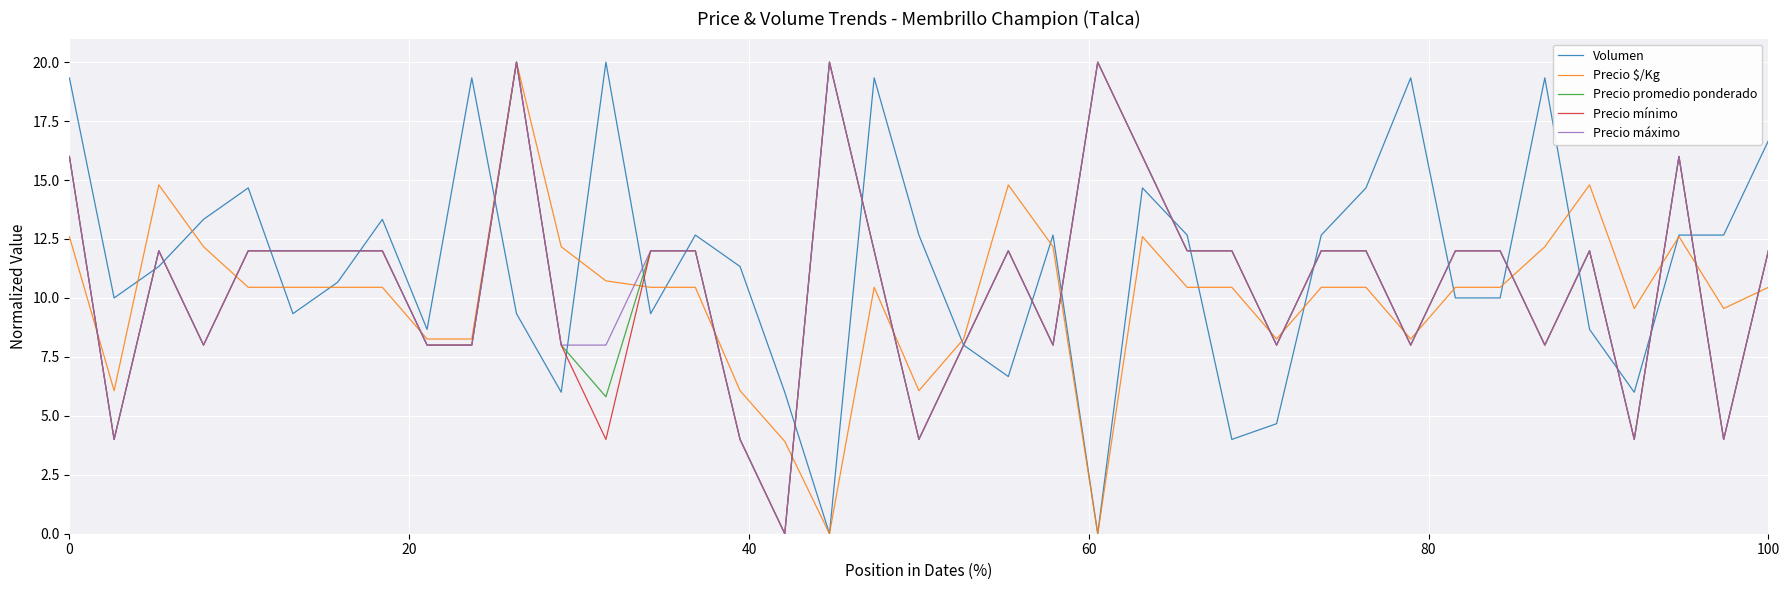

What is the maximum value for Precio promedio ponderado?

20.0